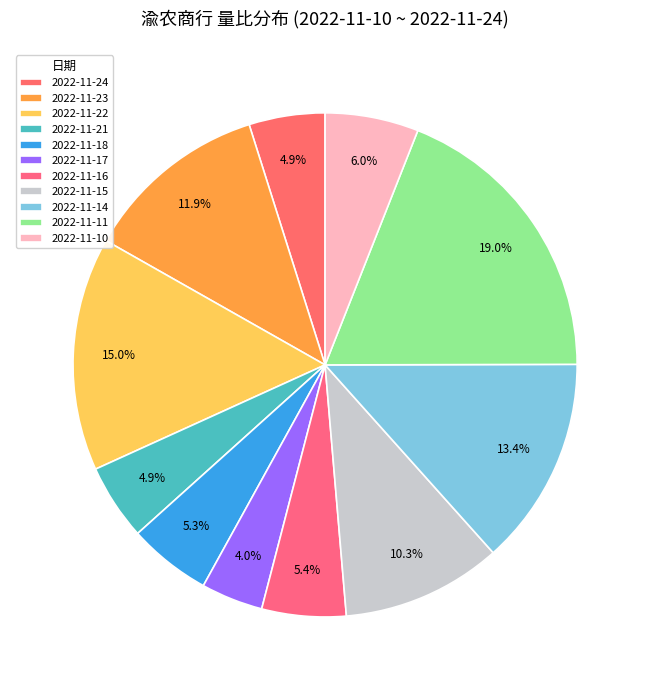

Count the number of slices in the pie.

11